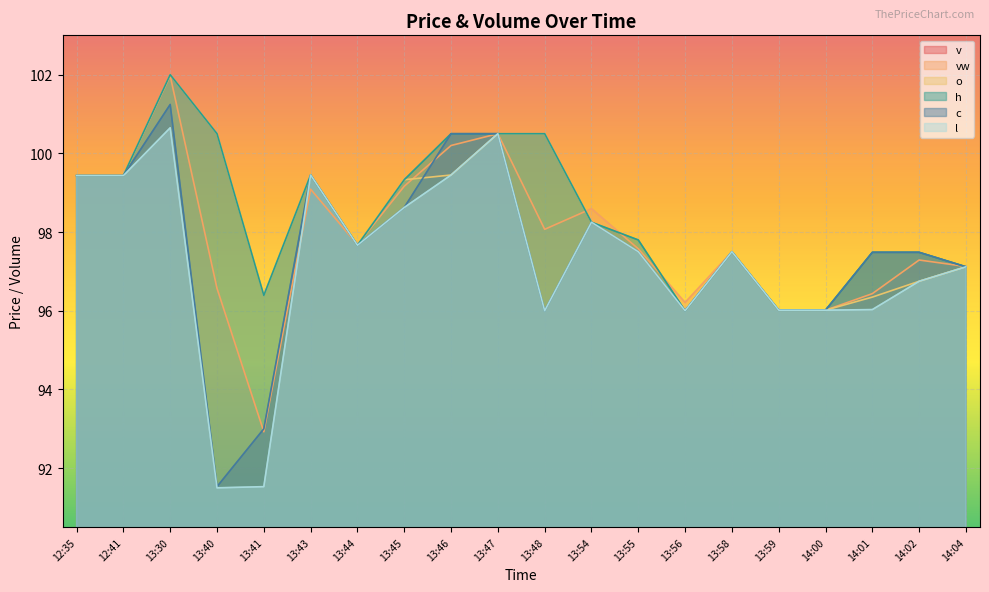

How many series are shown in this chart?

6